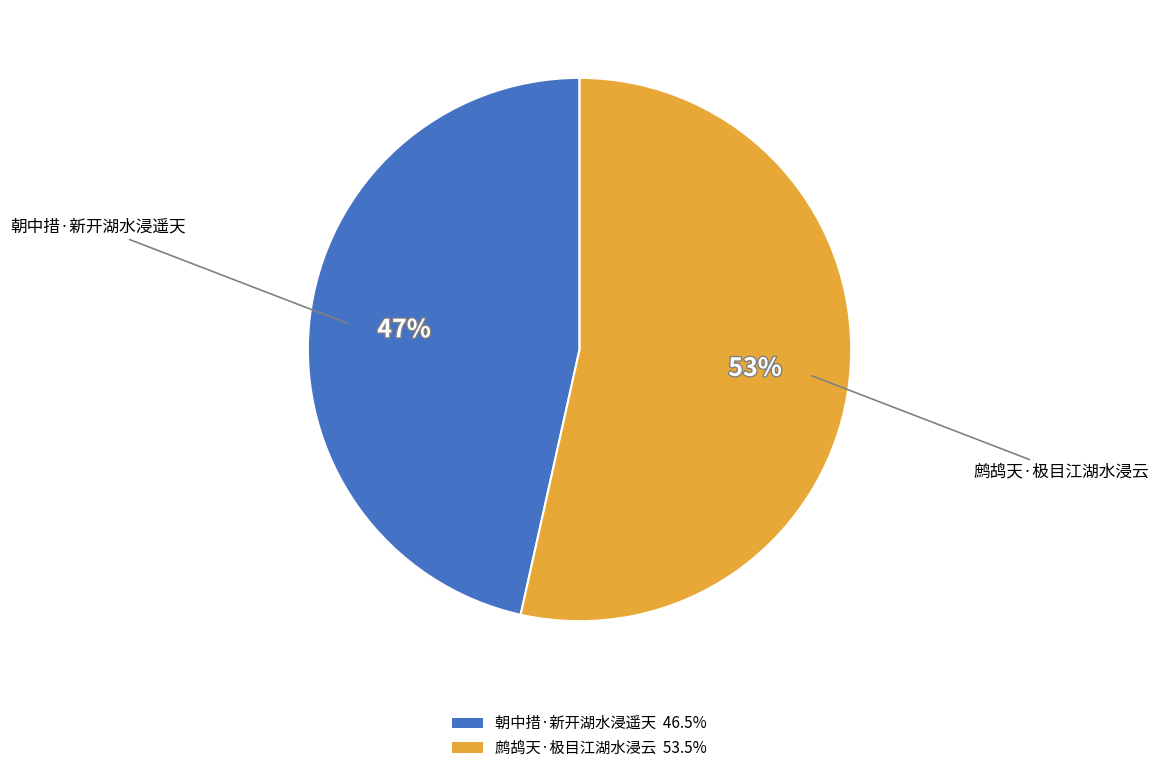

True or false: 朝中措·新开湖水浸遥天 accounts for 47% of the total.

True